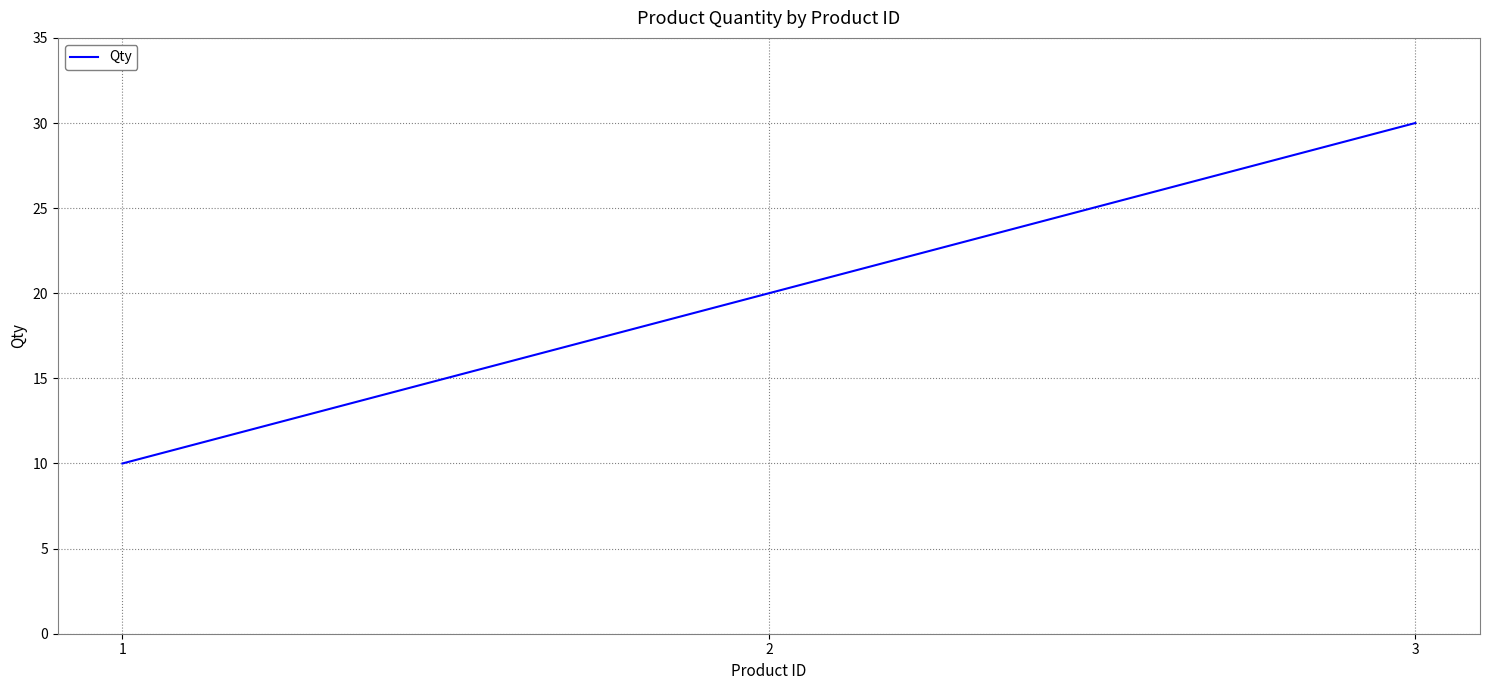

How many lines are shown in the chart?

1